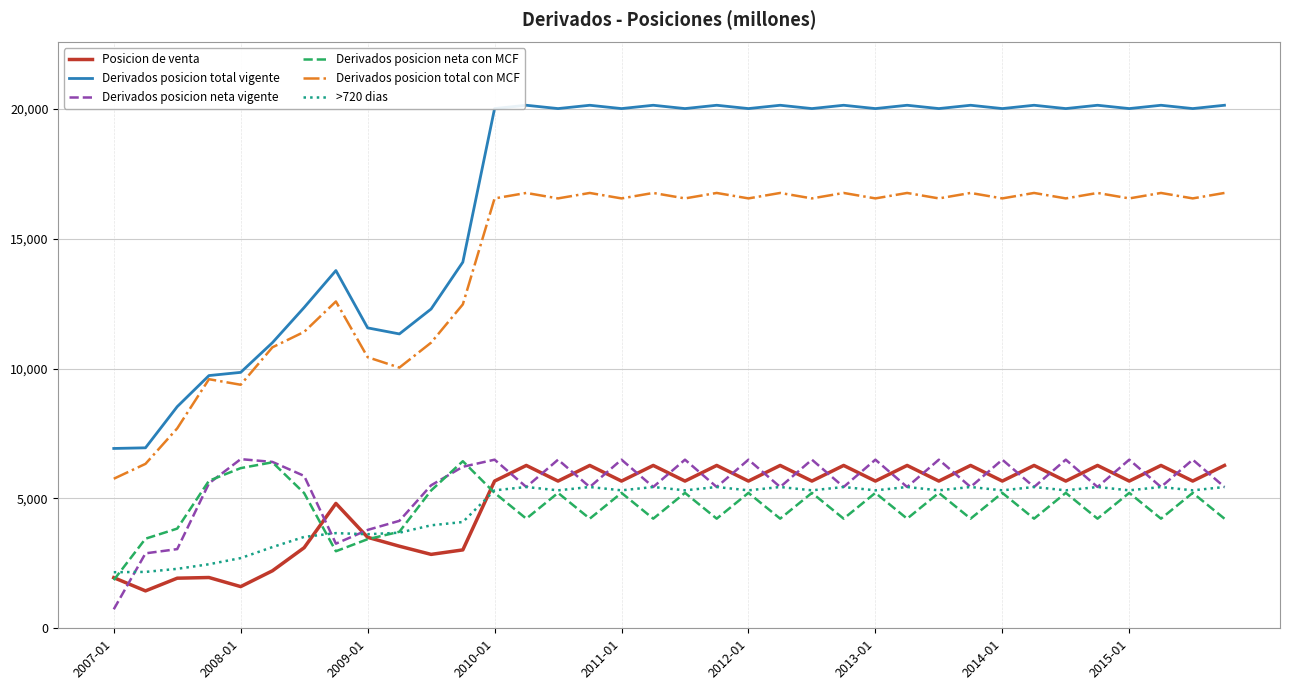

What is the lowest value of the Derivados posicion total con MCF series?

5760